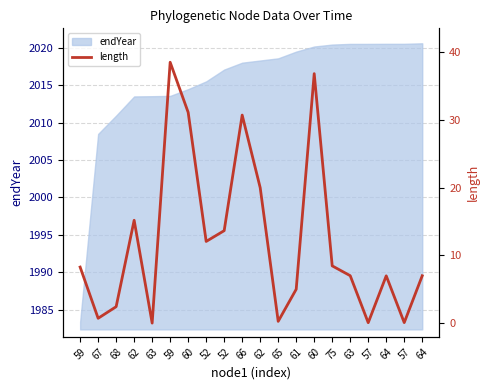

True or false: there are more than 2 points higher than both neighbors.

True